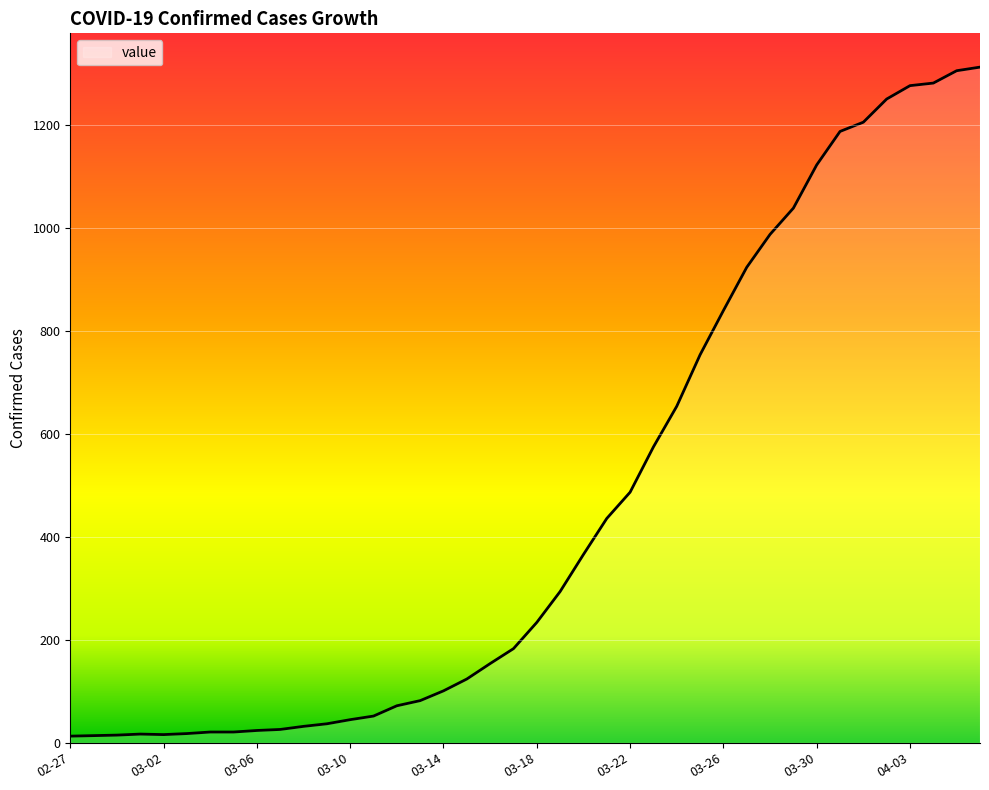

What is the difference between the maximum and minimum values?

1300